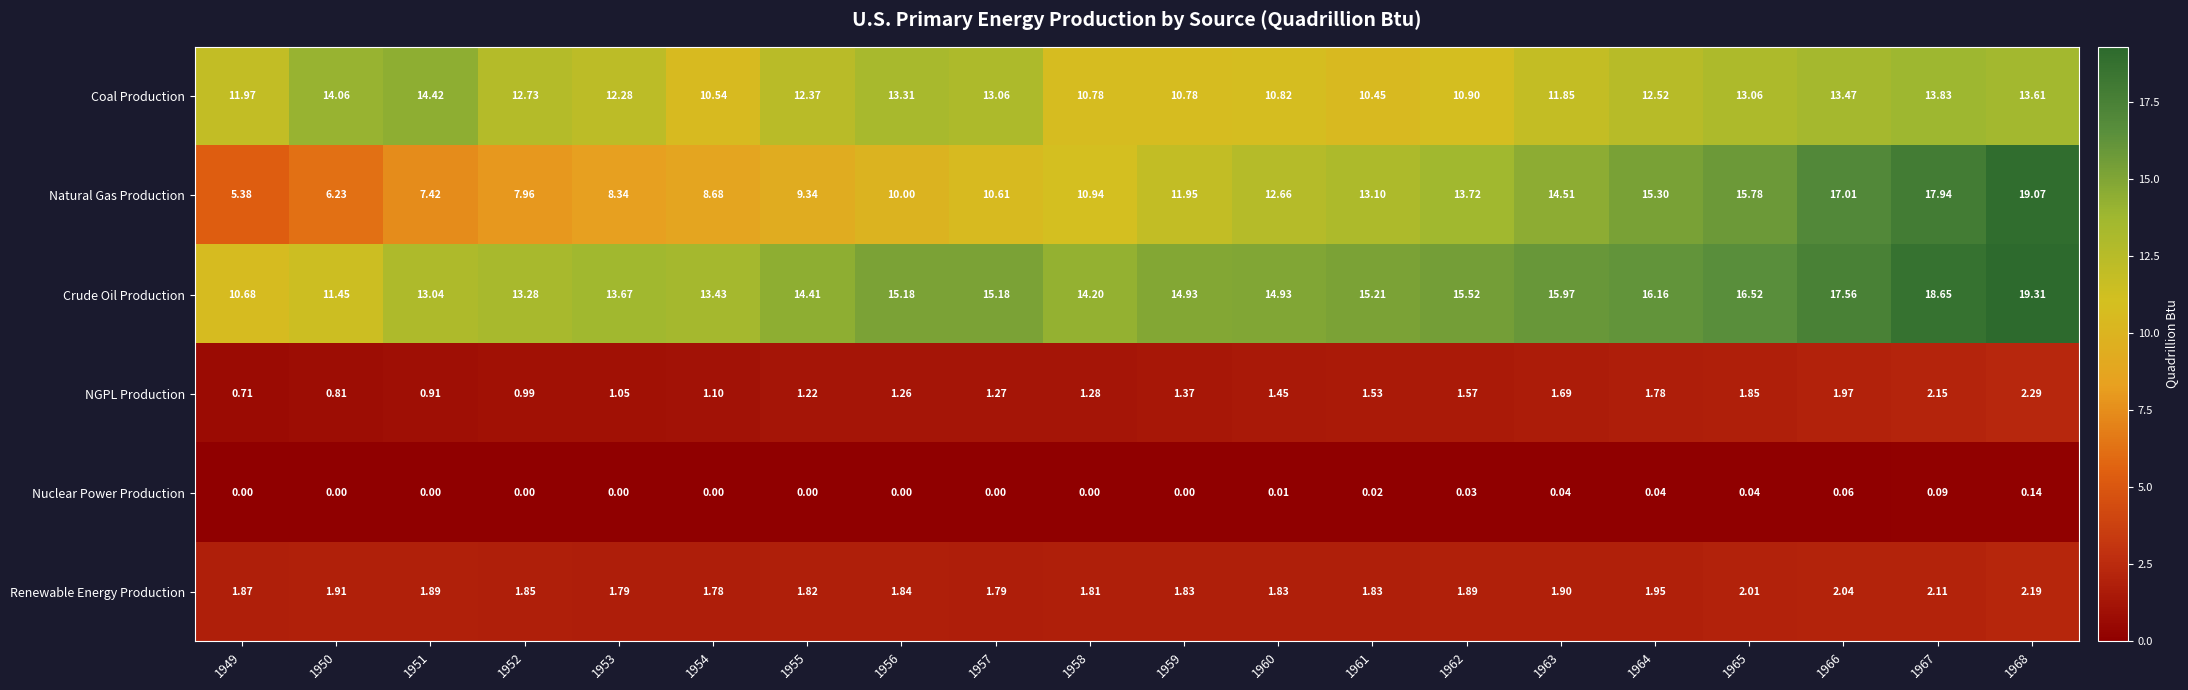

At 1964, list the series in order from largest to smallest.

Crude Oil Production, Natural Gas Production, Coal Production, Renewable Energy Production, NGPL Production, Nuclear Power Production